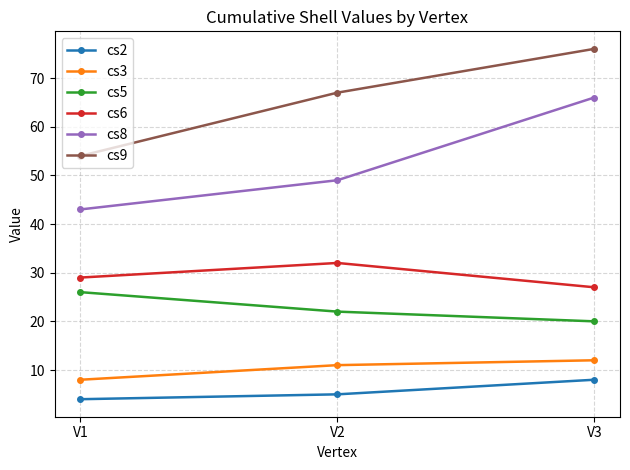

At which category is the sum across all series the highest?

V3